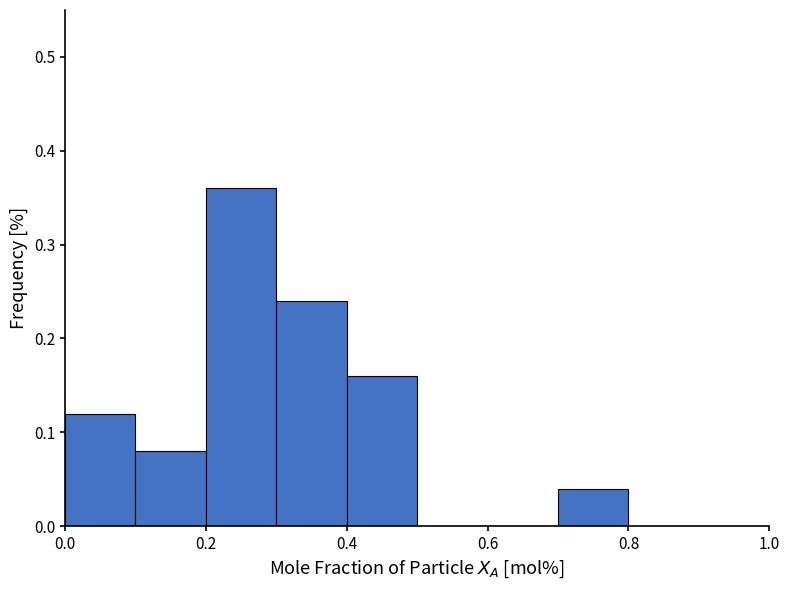

Reading left to right, transcribe this chart: for each bar, give the range it covers on the x-axis and its height. The values are not printed on the chart, so give them approximately, as read against the axis.

0.0 to 0.1: 0.12
0.1 to 0.2: 0.08
0.2 to 0.3: 0.36
0.3 to 0.4: 0.24
0.4 to 0.5: 0.16
0.5 to 0.6: 0
0.6 to 0.7: 0
0.7 to 0.8: 0.04
0.8 to 0.9: 0
0.9 to 1.0: 0